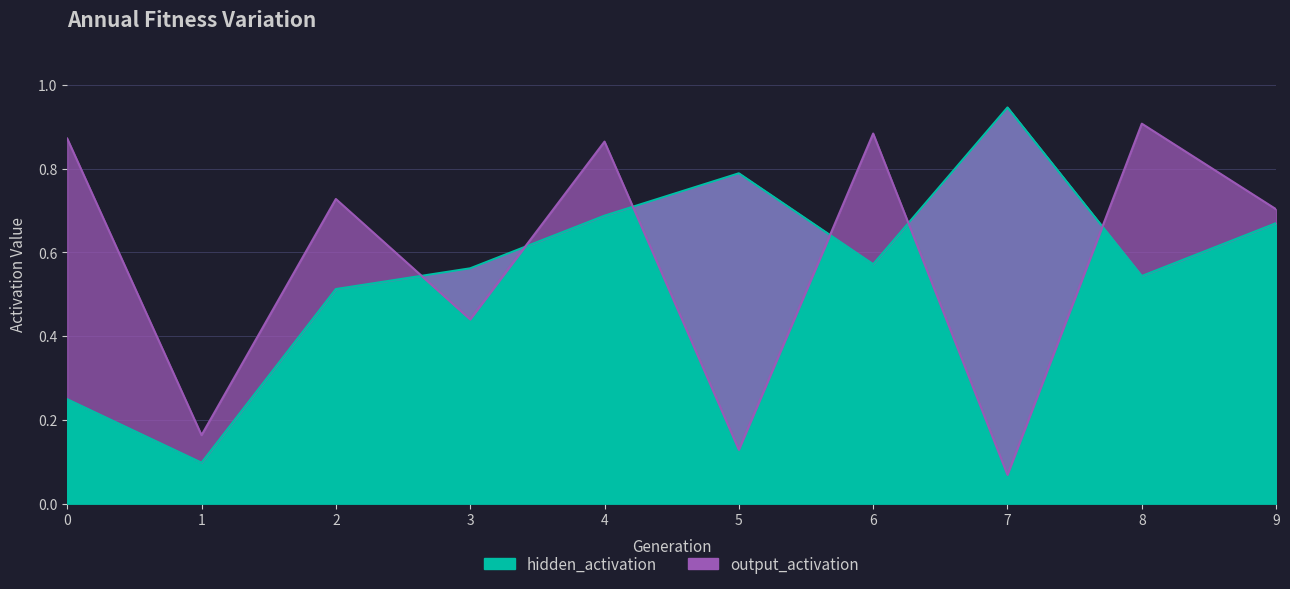

Is it true that output_activation equals 0.7 at 9?

True